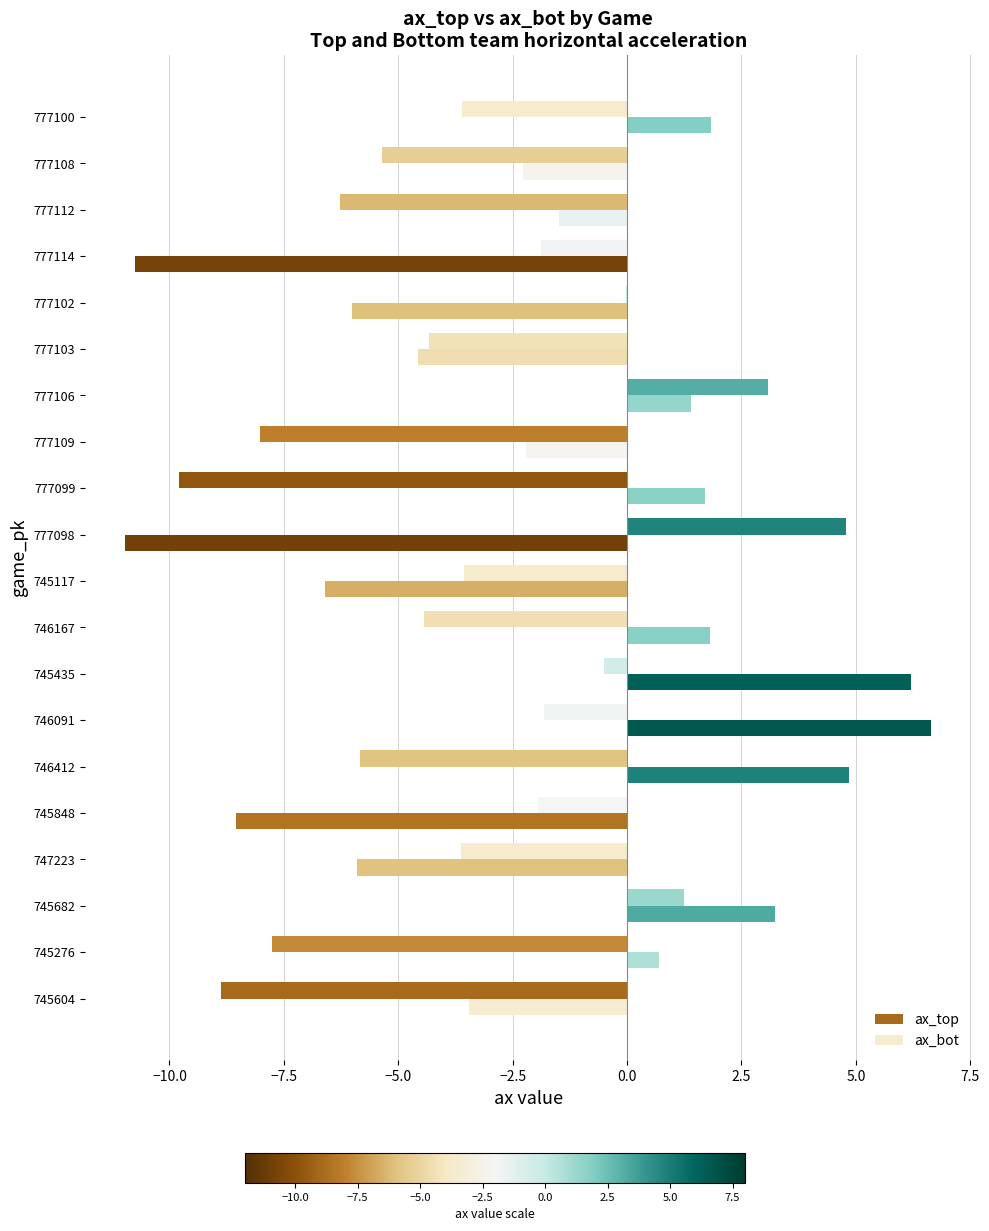

Which series changed the most between 745117 and 777114?

ax_bot